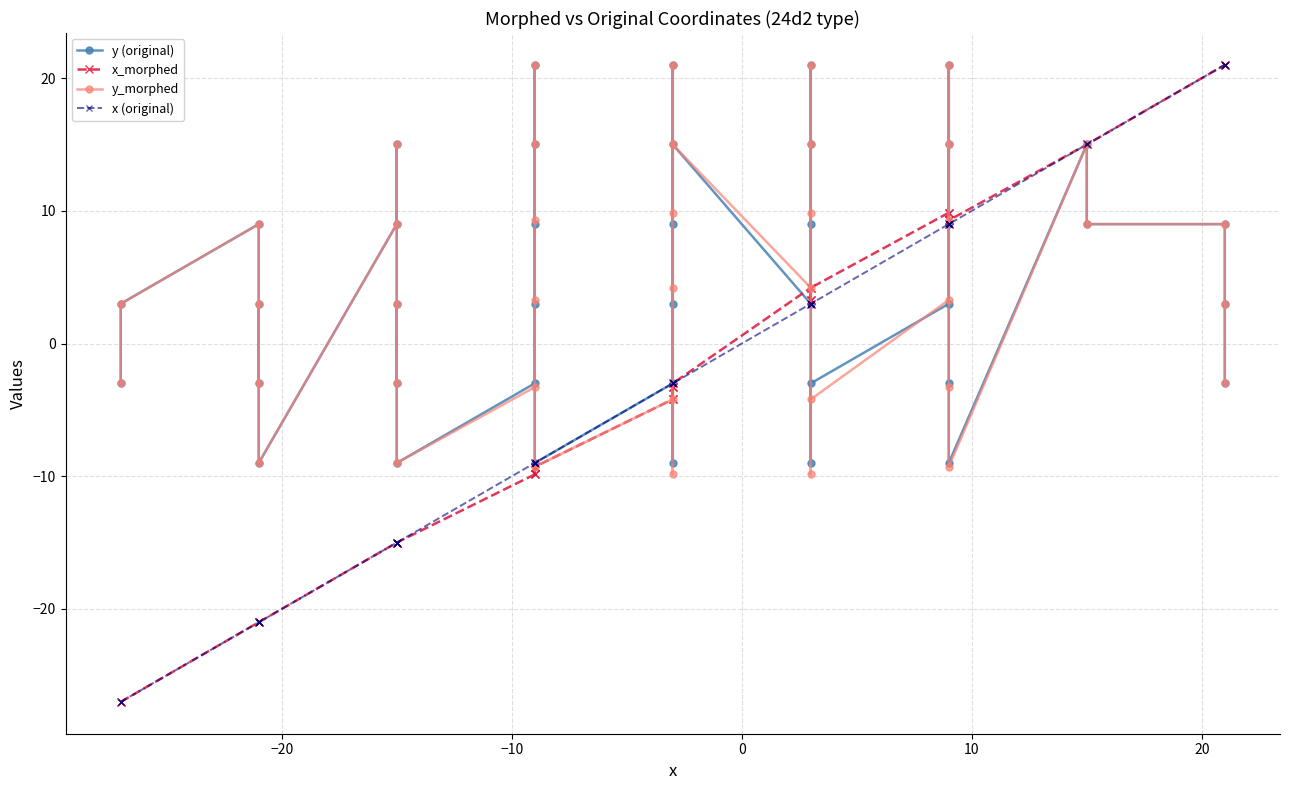

What is the sum of all x_morphed values?

-120.0